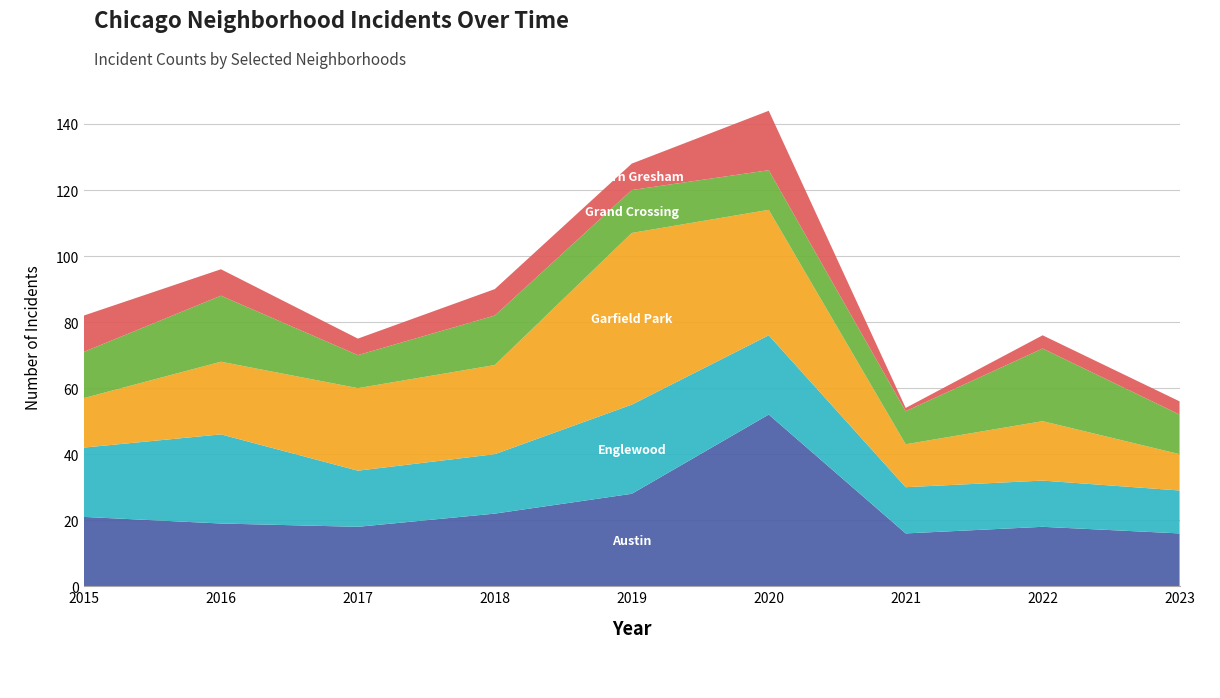

Reading left to right, what are all the values shown in this chart?

Austin: 2015=21	2016=19	2017=18	2018=22	2019=28	2020=52	2021=16	2022=18	2023=16
Englewood: 2015=21	2016=27	2017=17	2018=18	2019=27	2020=24	2021=14	2022=14	2023=13
Garfield Park: 2015=15	2016=22	2017=25	2018=27	2019=52	2020=38	2021=13	2022=18	2023=11
Grand Crossing: 2015=14	2016=20	2017=10	2018=15	2019=13	2020=12	2021=10	2022=22	2023=12
Auburn Gresham: 2015=11	2016=8	2017=5	2018=8	2019=8	2020=18	2021=1	2022=4	2023=4